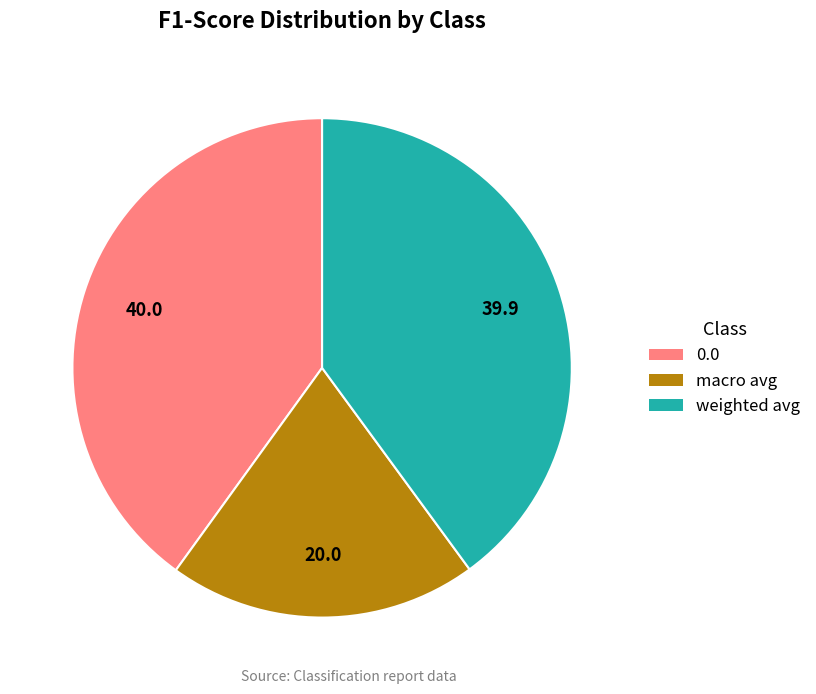

Which category has the smallest portion of the pie?

macro avg